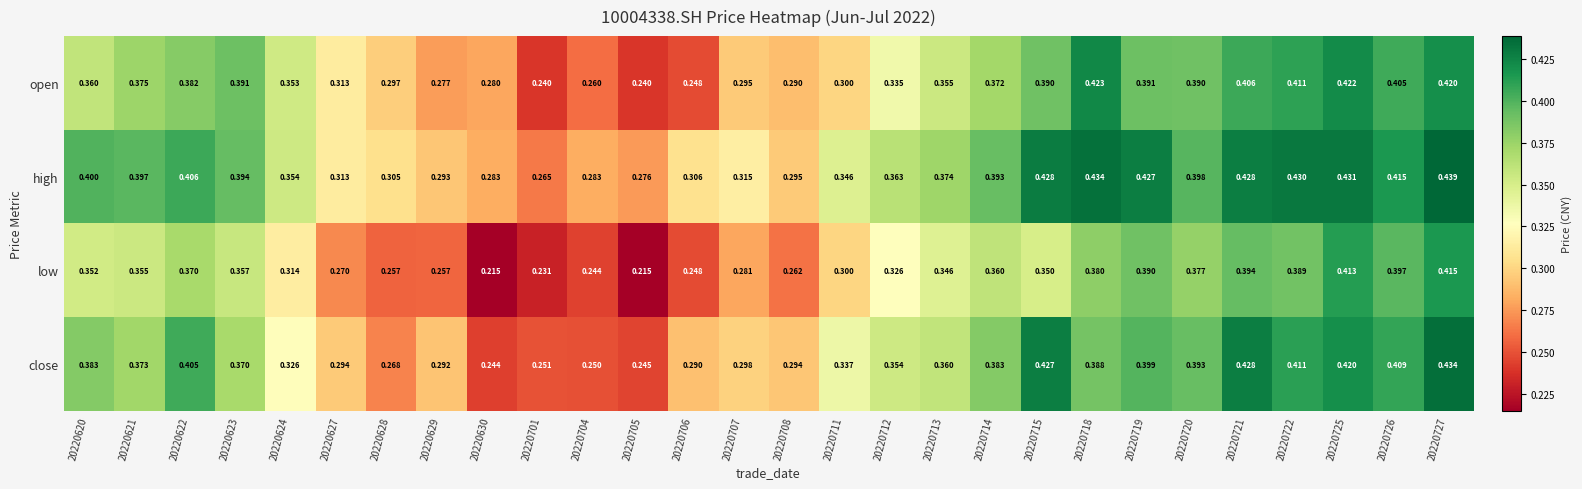

Which series has the largest total across all categories?

high